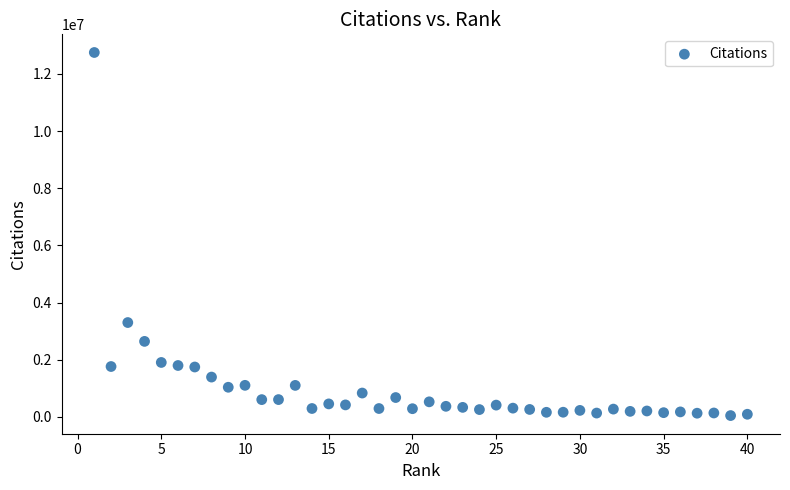

What Y value in the scatter plot is closest to 6396741?

3300015